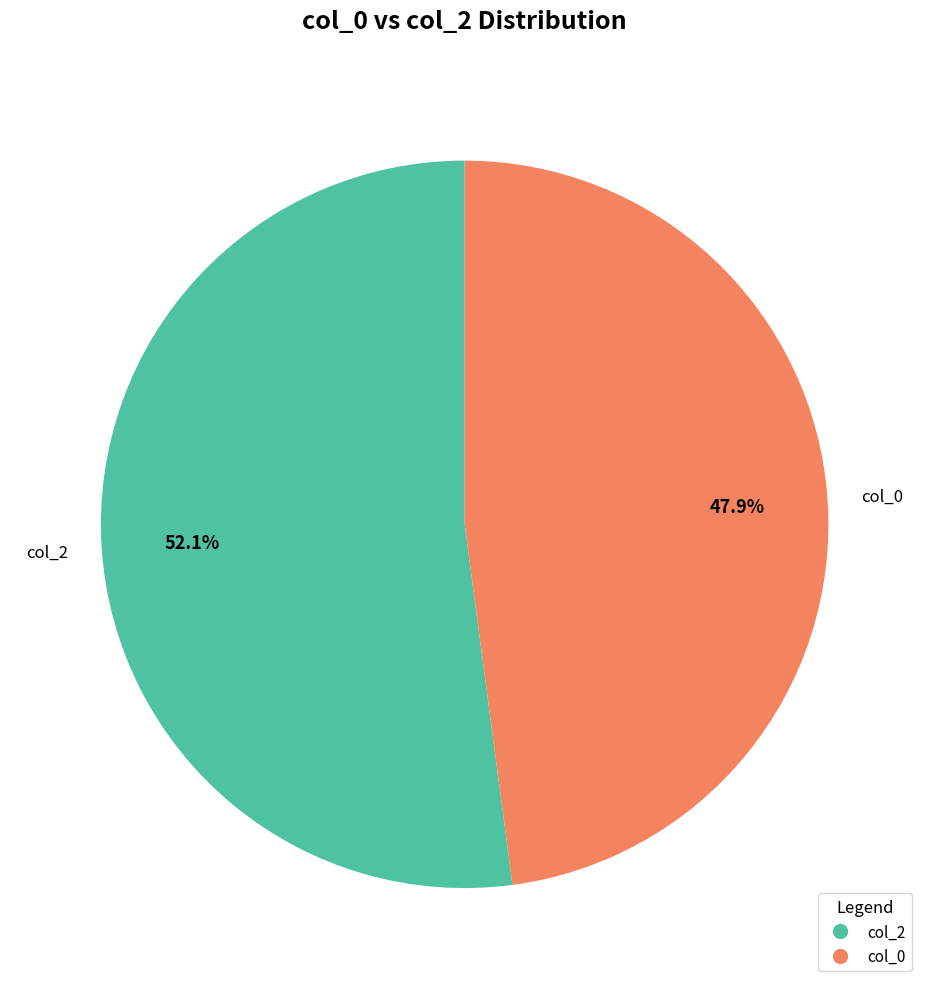

To the nearest percent, what is the average slice percentage?

50%